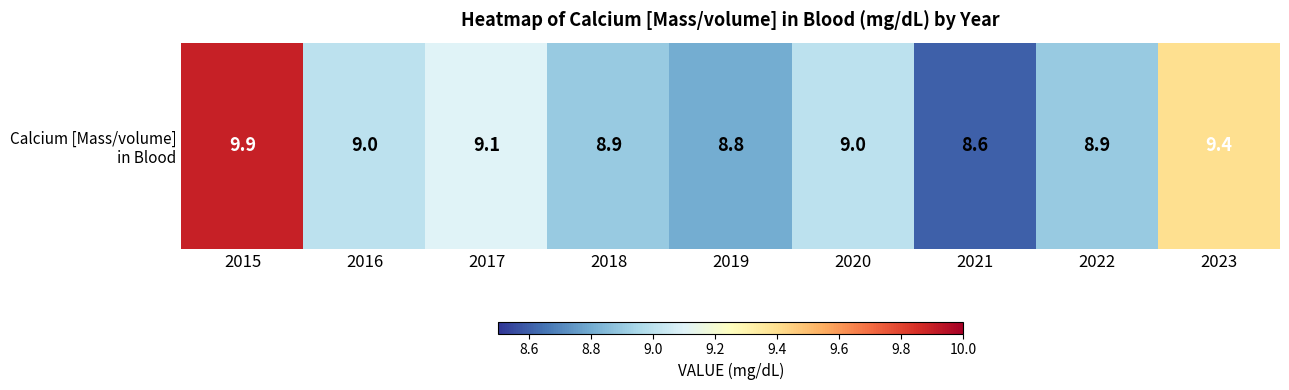

Approximately how many times larger is the value at 2022 compared to 2020?

1.0